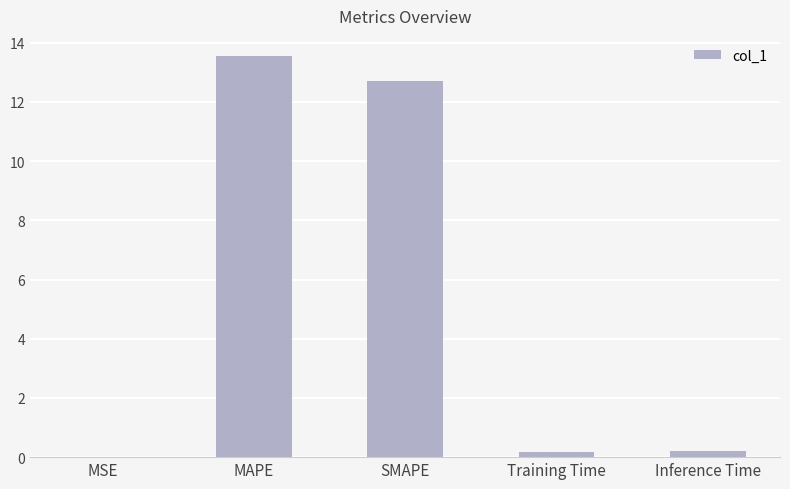

True or false: the data shows 12.7 at SMAPE.

True